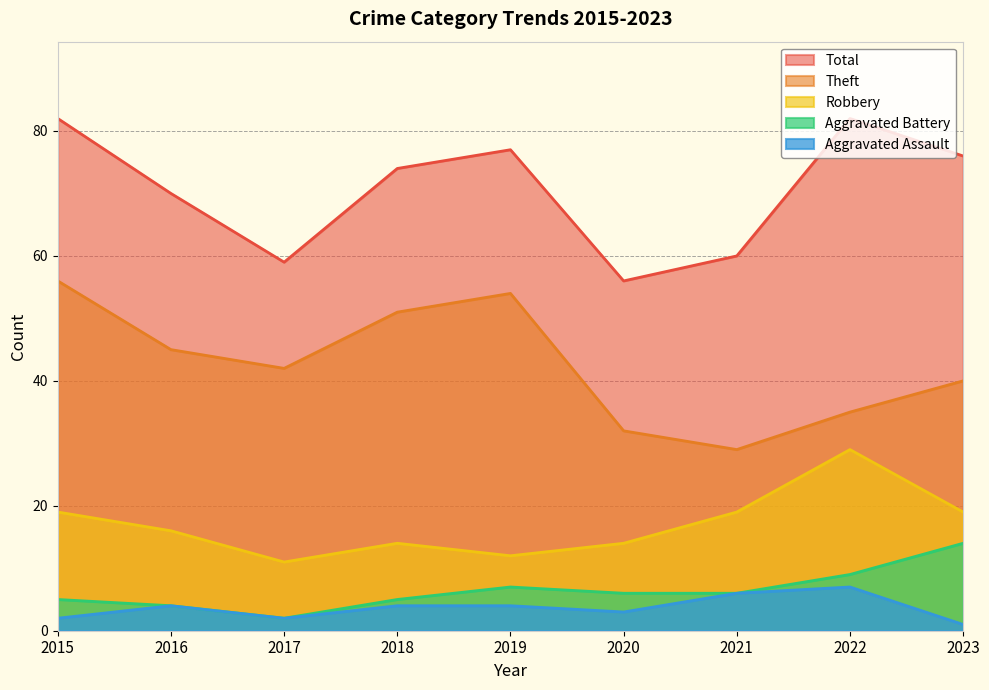

What is the minimum value for Robbery?

11